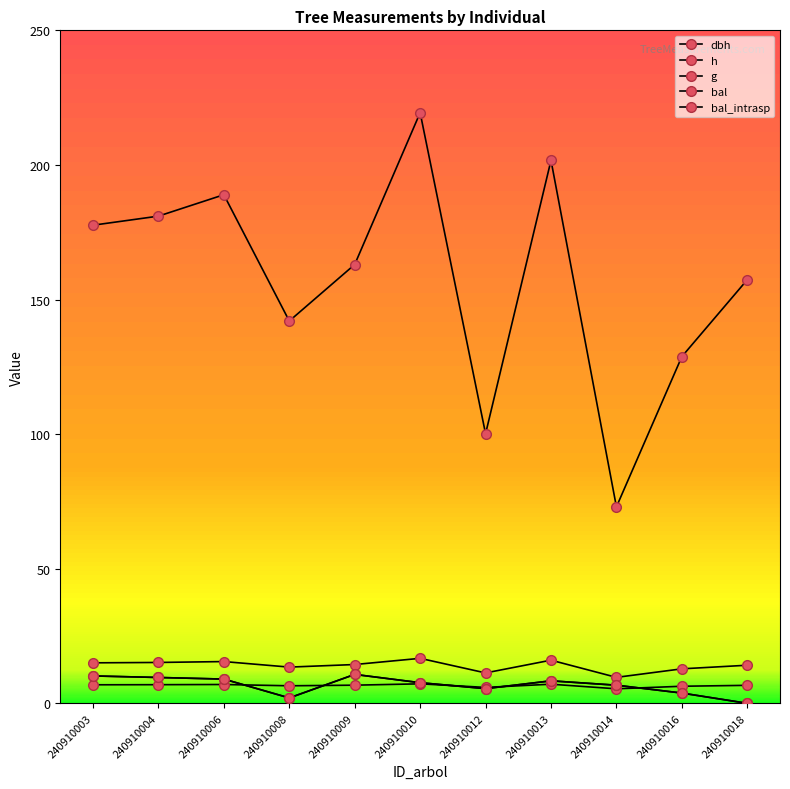

Is this an area chart (filled region under the line)?

No